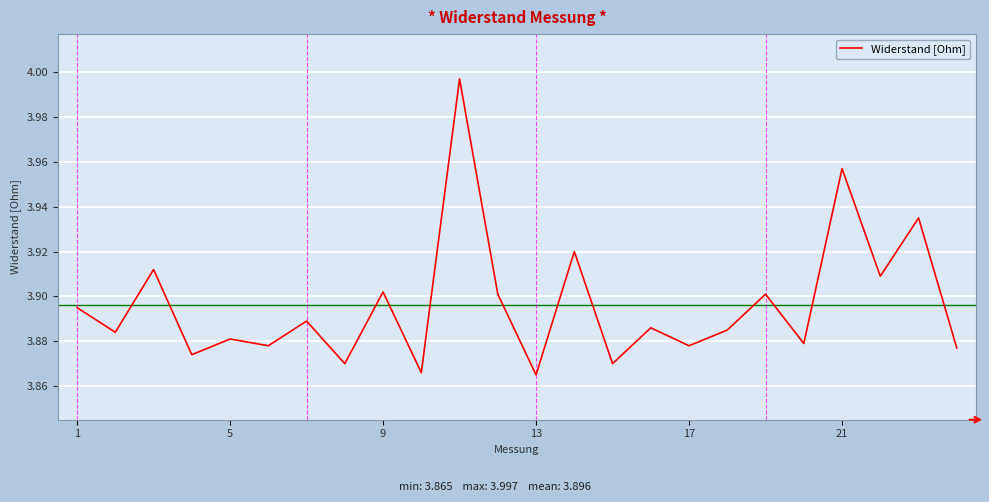

The value at 1 is 2.7. True or false?

False